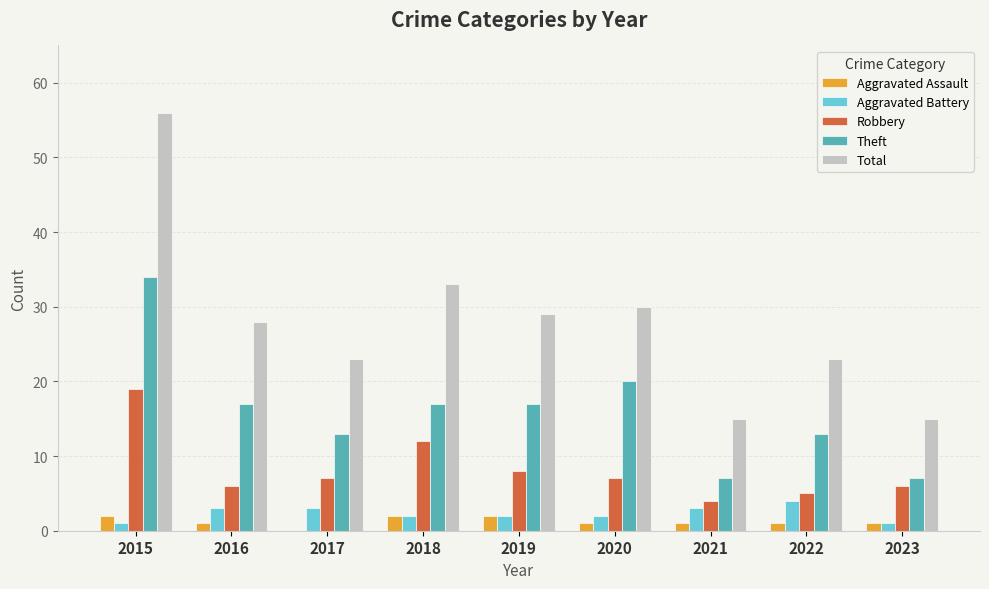

At which label does Robbery reach its peak?

2015